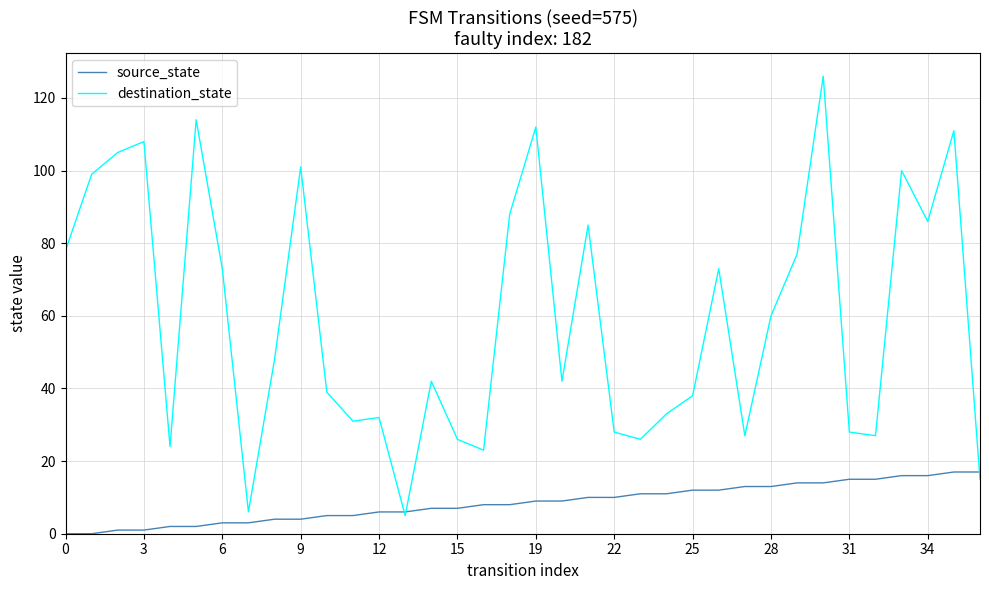

At how many categories does at least one series exceed 61?

16